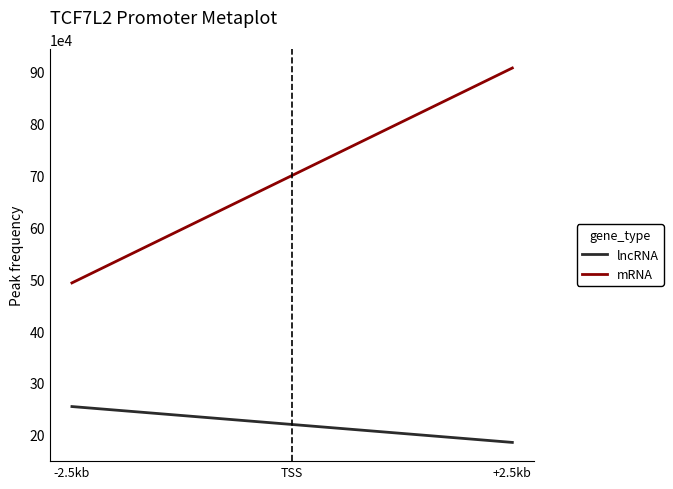

What is the sum of all mRNA values?

1400231